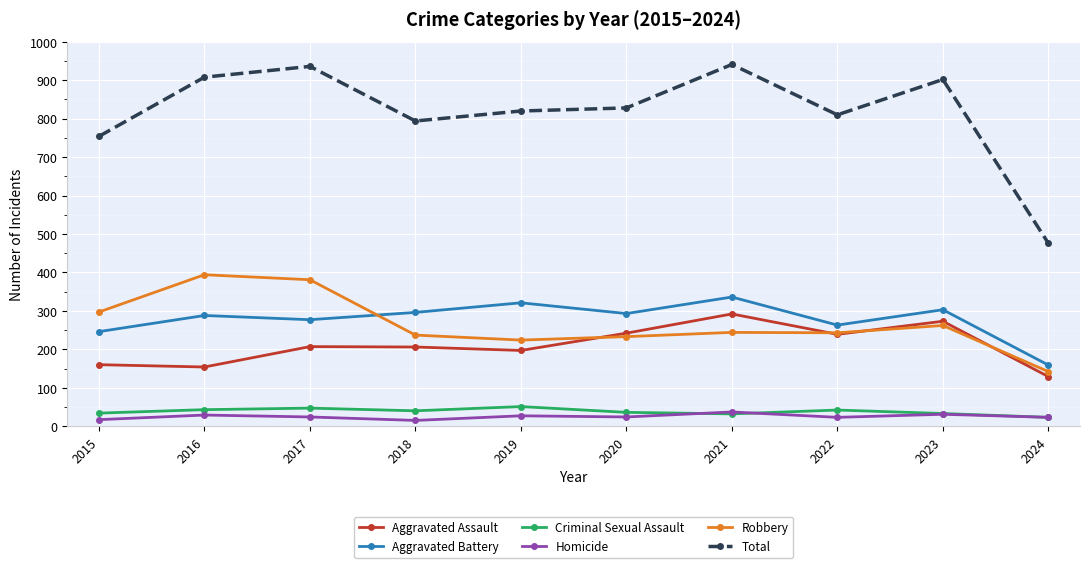

True or false: Criminal Sexual Assault and Total cross at least once.

False